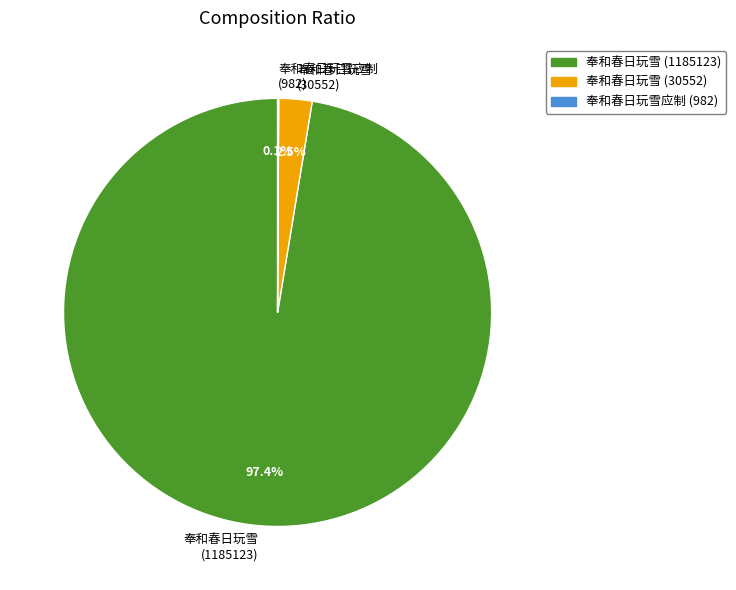

Combined, do 奉和春日玩雪 (1185123) and 奉和春日玩雪 (30552) account for over 50%?

Yes